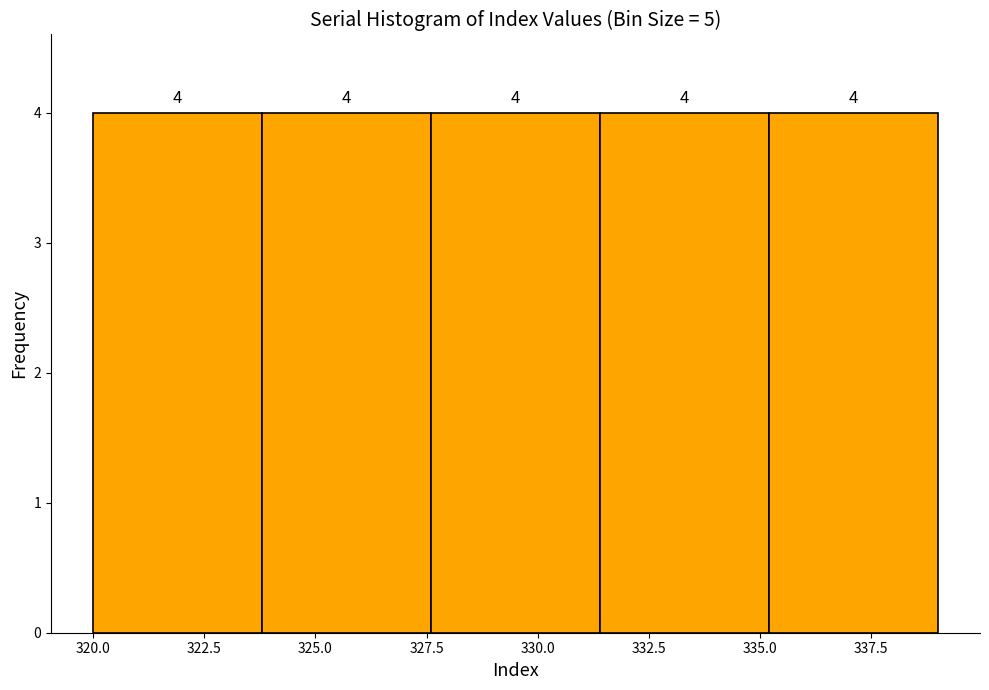

How tall is the bar that spans 320.0 to 323.8 on the x-axis? The bar edges are not printed on the chart, so give them approximately, as read against the axis.

4